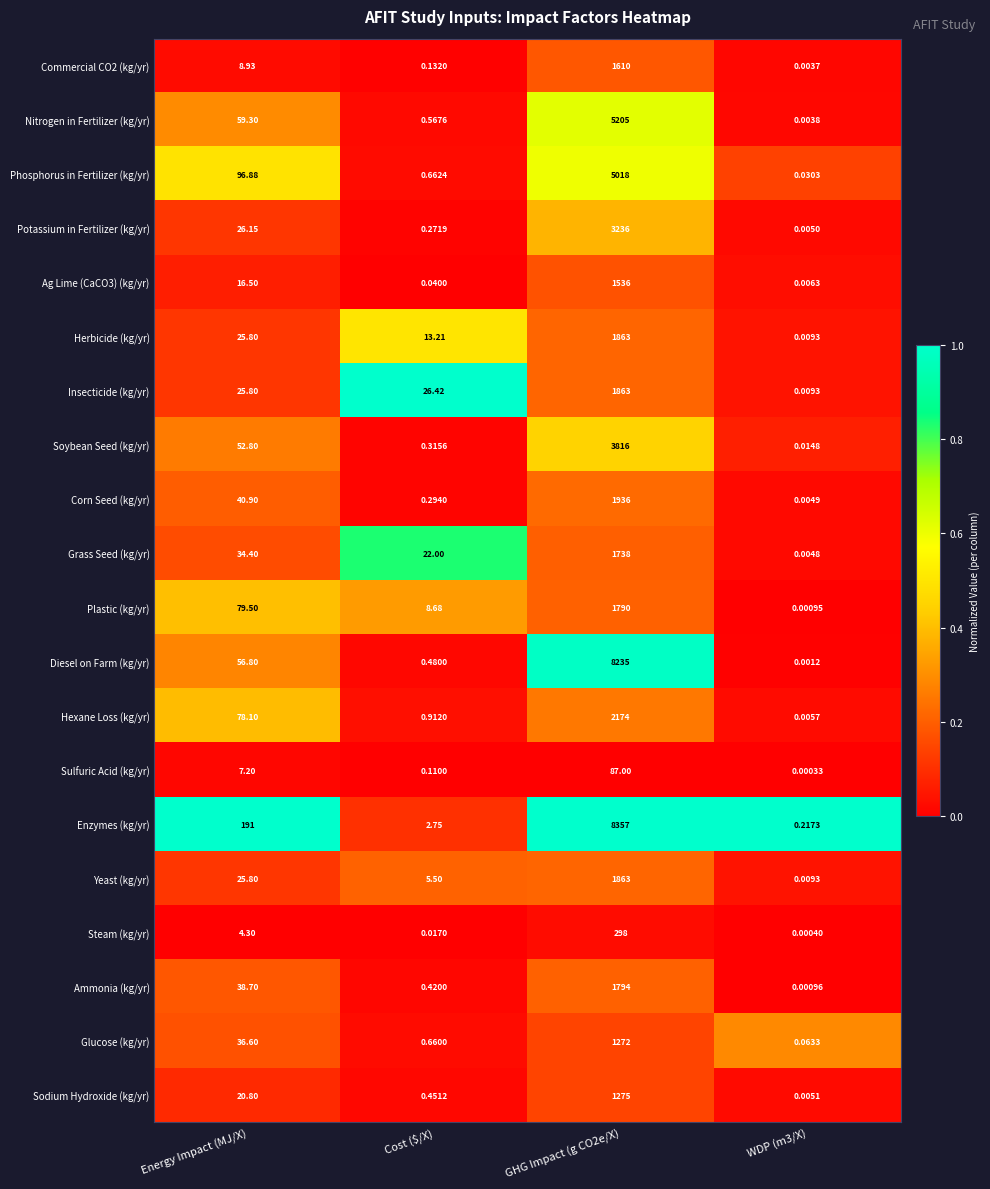

Which series has the largest total across all categories?

Enzymes (kg/yr)